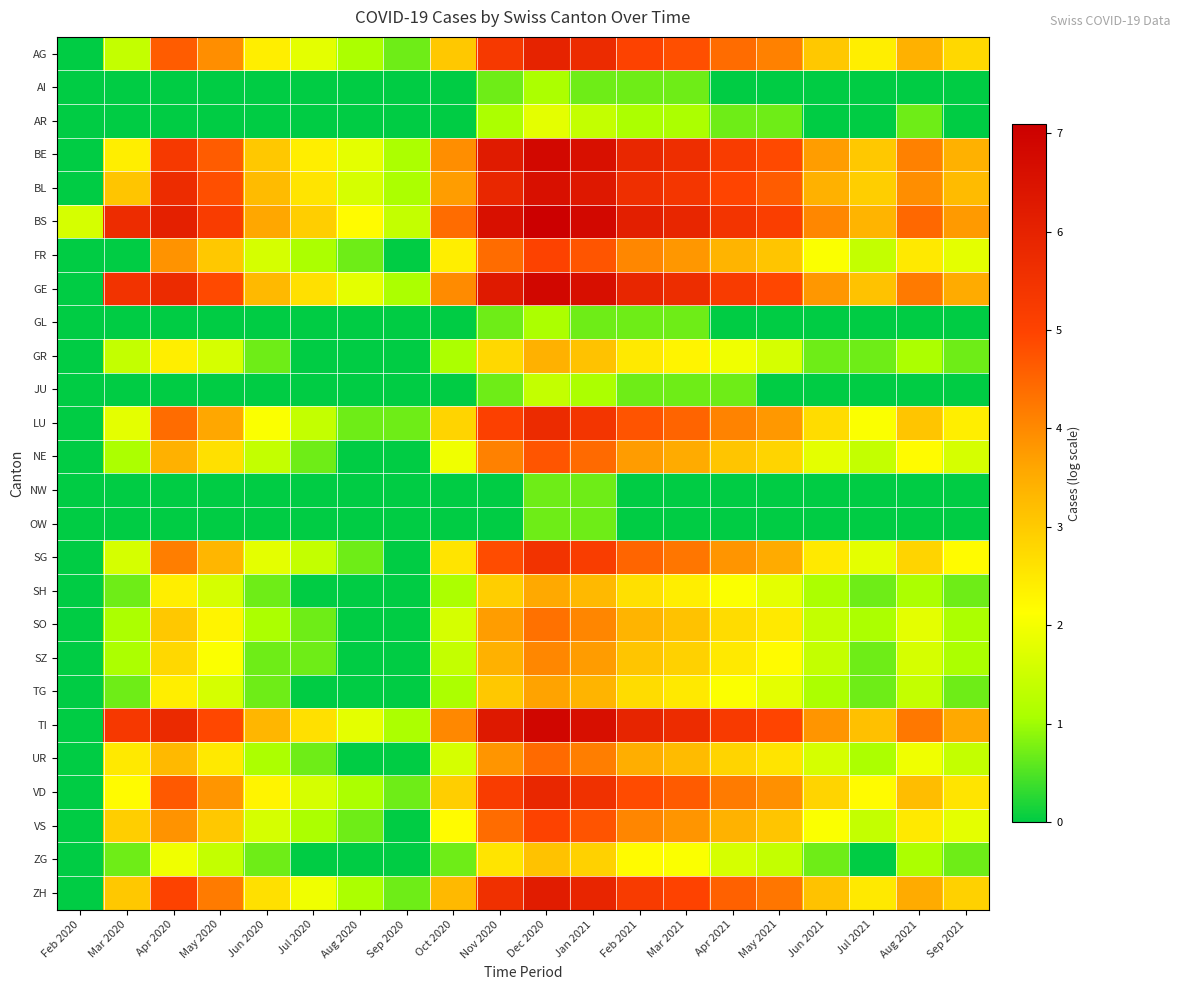

What is the spread (max minus min) of values at Dec 2020?

6.4